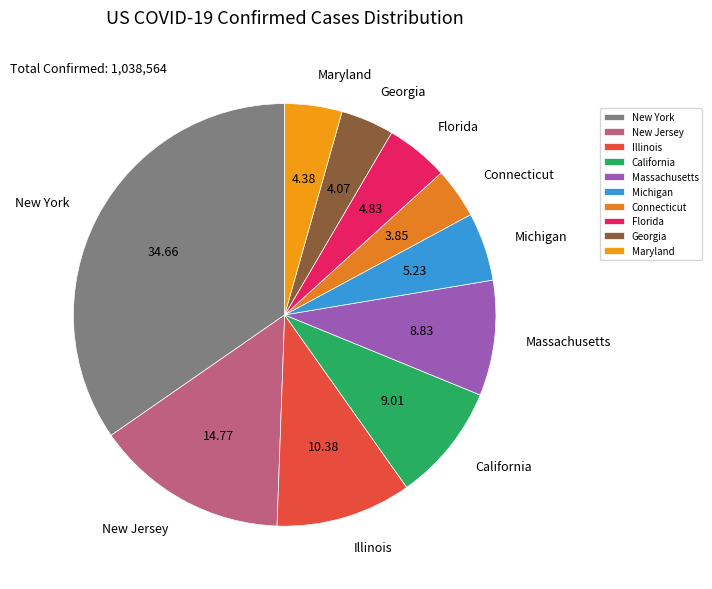

What is the largest slice in the pie chart?

New York